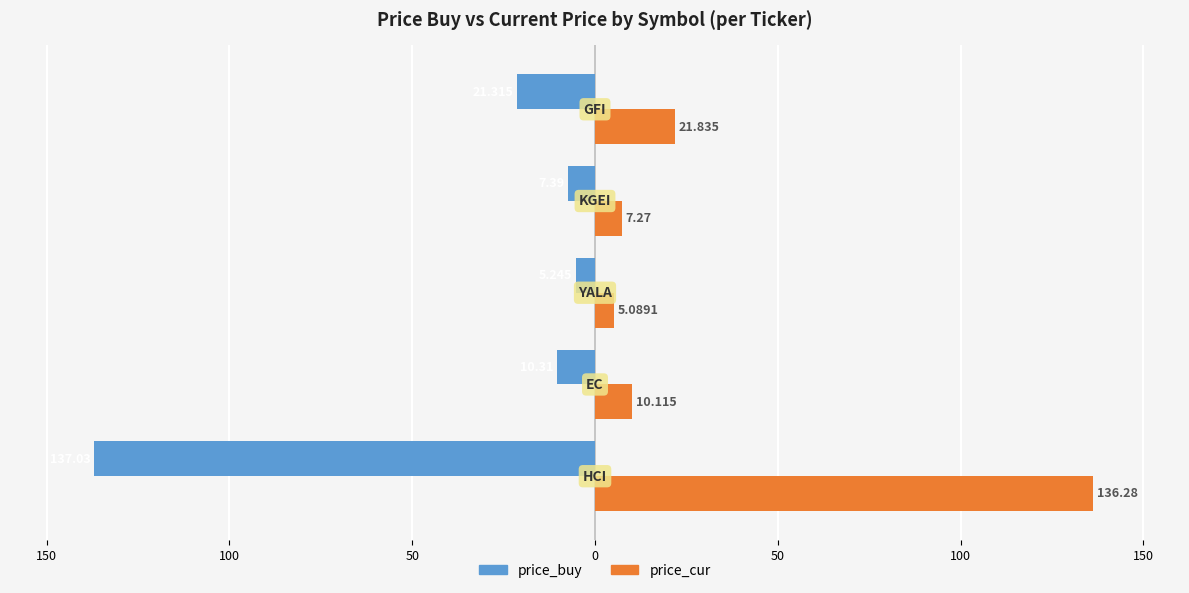

What are all the series names shown in the legend?

price_buy, price_cur